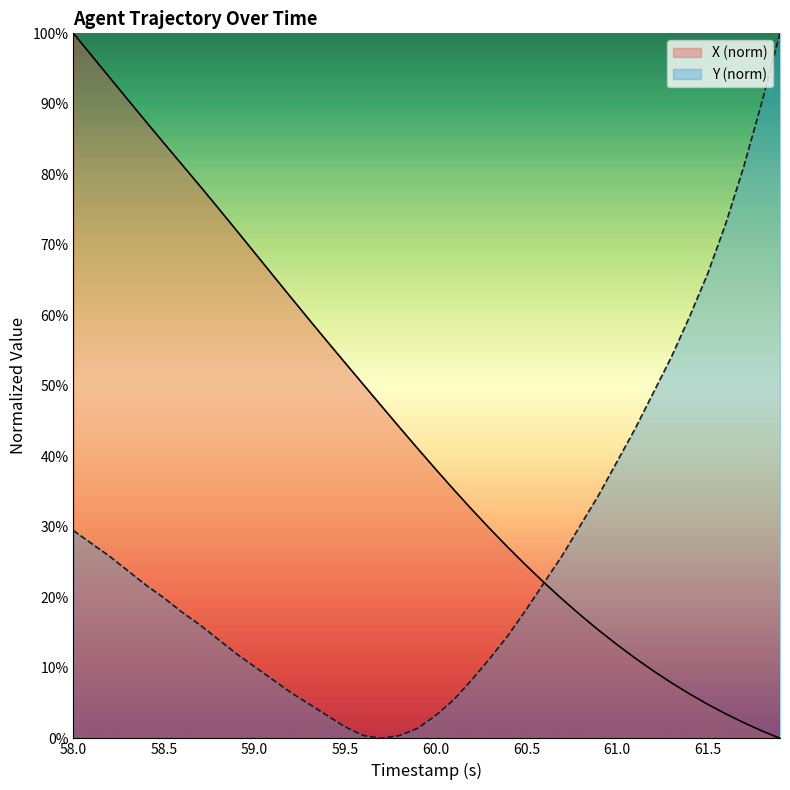

Is it true that Y (norm) equals 10.2 at 59.0?

True